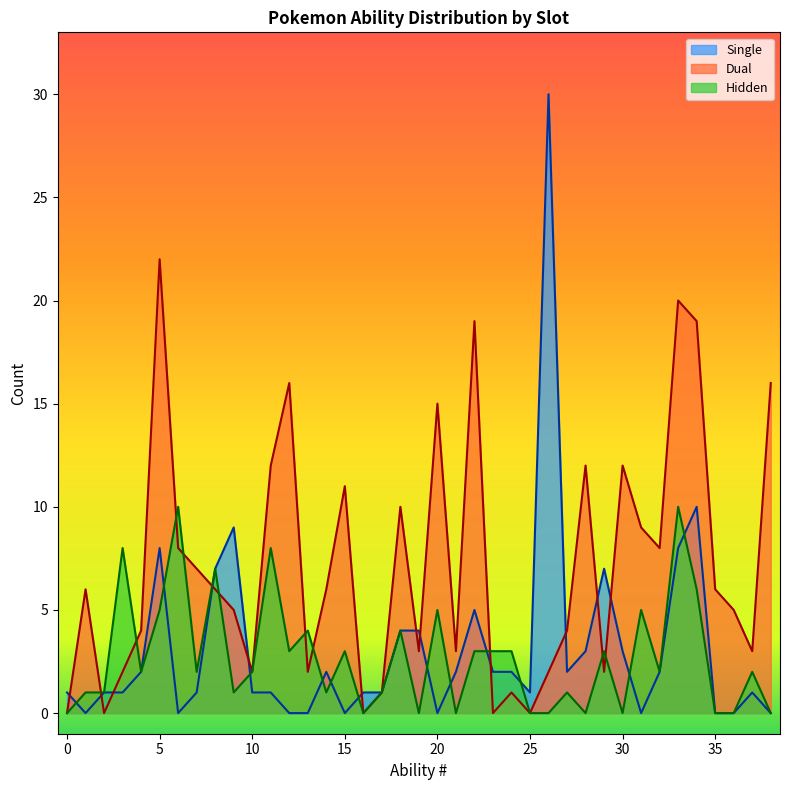

At which label is Single closest to 15?

34